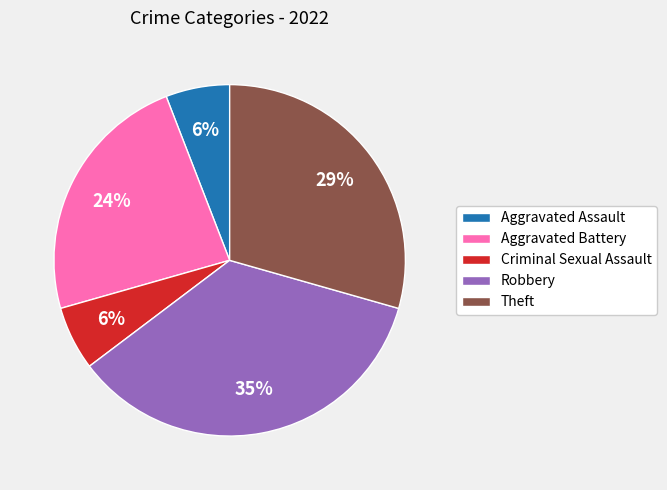

What is the largest slice in the pie chart?

Robbery